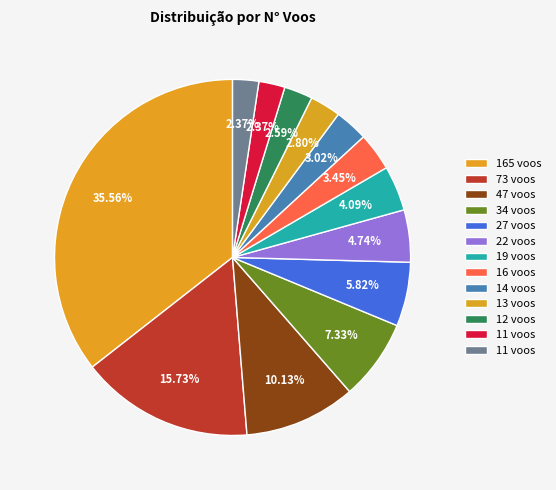

Count the number of slices in the pie.

13